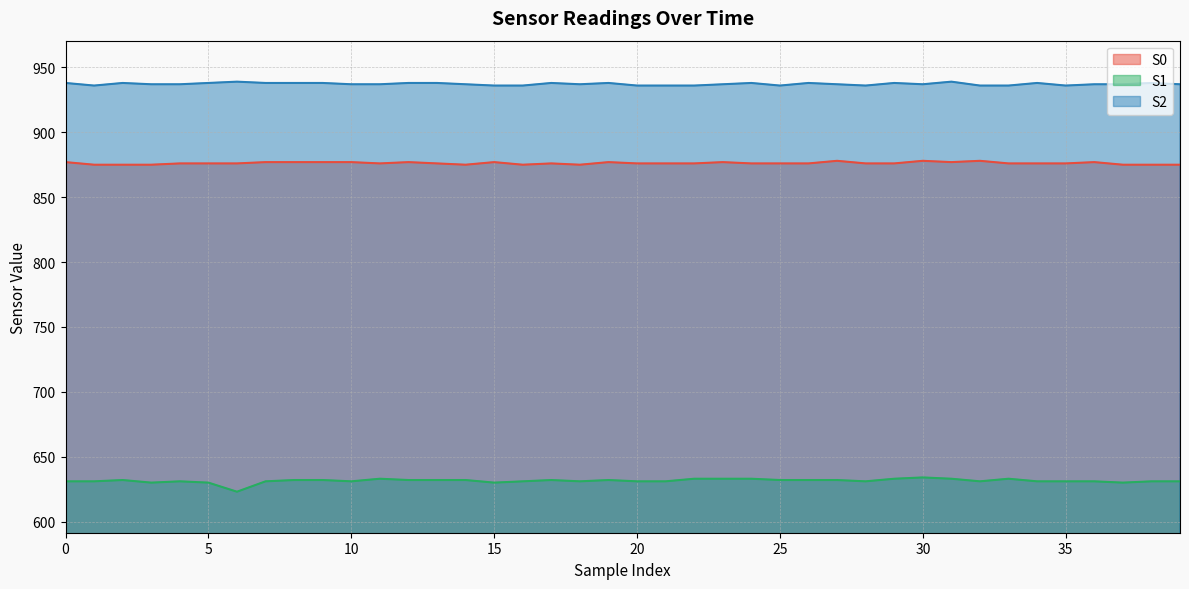

Is the value of S2 at 26 greater than the value of S1 at 11?

Yes